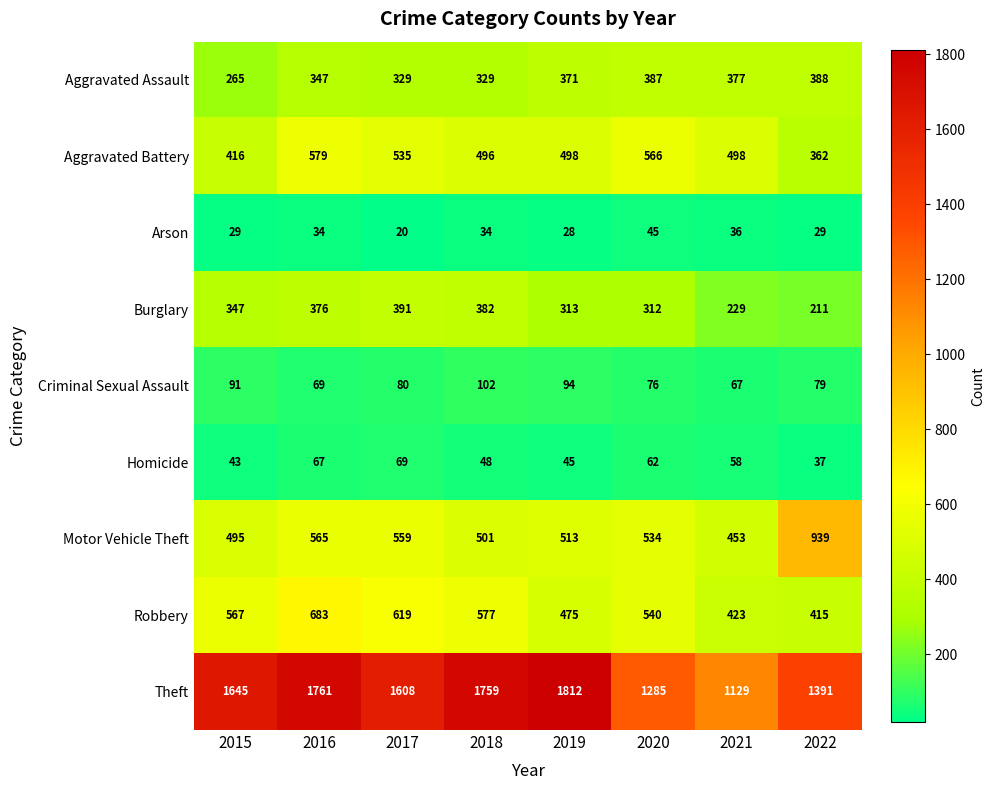

At which category is the sum across all series the highest?

2016